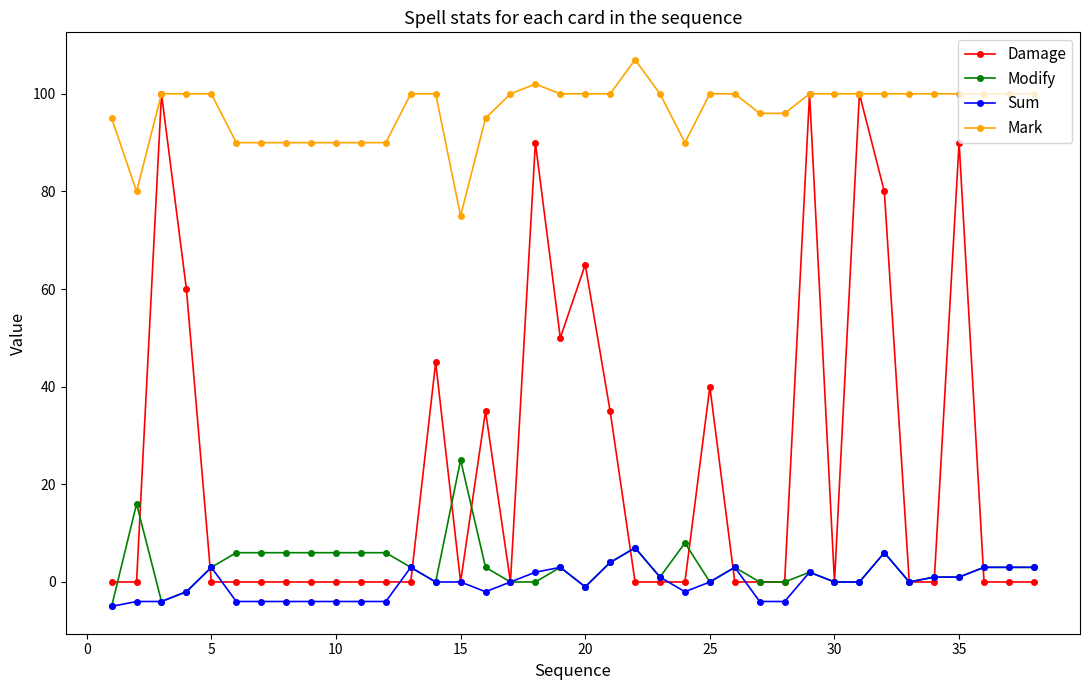

What is the average value of the Mark series?

96